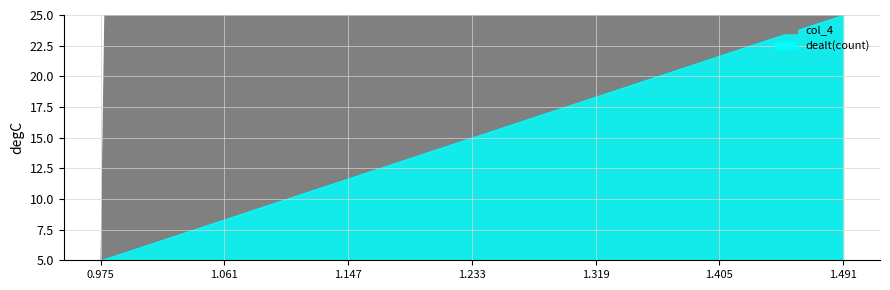

How many series are shown in this chart?

2